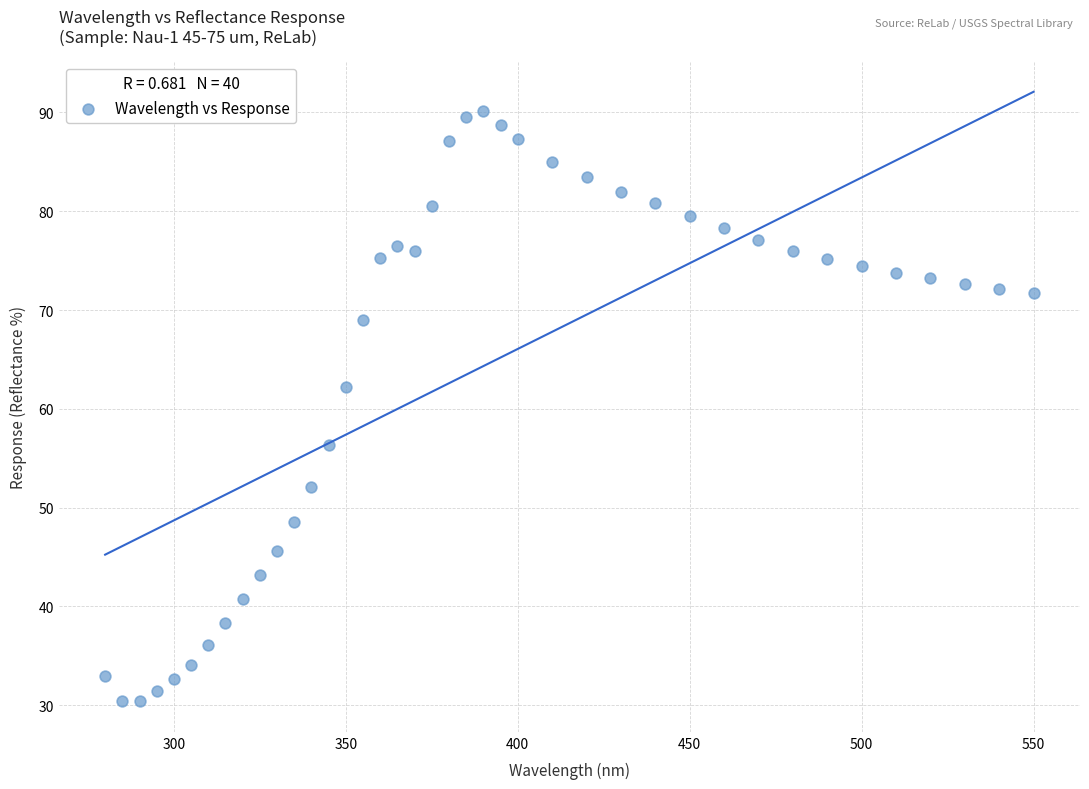

What Y value in the scatter plot is closest to 60?

62.2